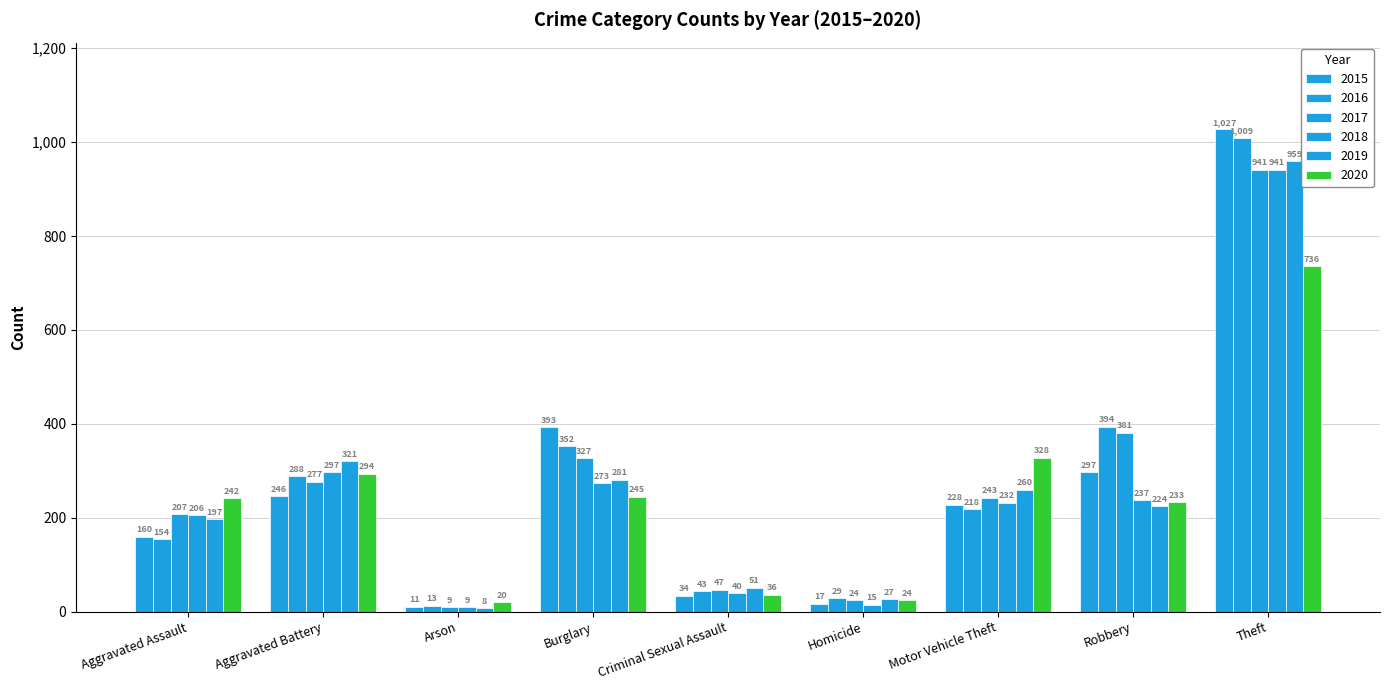

How many groups of bars are there?

9